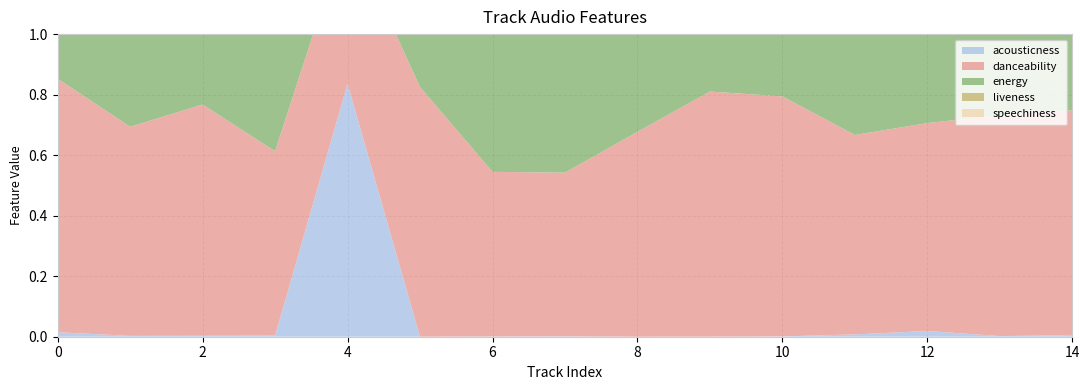

Reading right to left, what are all the values shown in this chart?

acousticness: 0.0	0.0	0.0	0.0	0.0	0.0	0.0	0.0	0.0	0.0	0.8	0.0	0.0	0.0	0.0
danceability: 0.7	0.7	0.7	0.7	0.8	0.8	0.7	0.5	0.5	0.8	0.5	0.6	0.8	0.7	0.8
energy: 1.0	1.0	0.4	0.9	0.8	0.9	1.0	1.0	0.9	0.8	0.3	0.9	0.9	0.8	0.7
liveness: 0.1	0.1	0.4	0.4	0.1	0.1	0.1	0.6	0.1	0.1	0.1	0.2	0.1	0.1	0.1
speechiness: 0.1	0.1	0.1	0.1	0.1	0.1	0.0	0.1	0.1	0.0	0.1	0.1	0.2	0.0	0.1